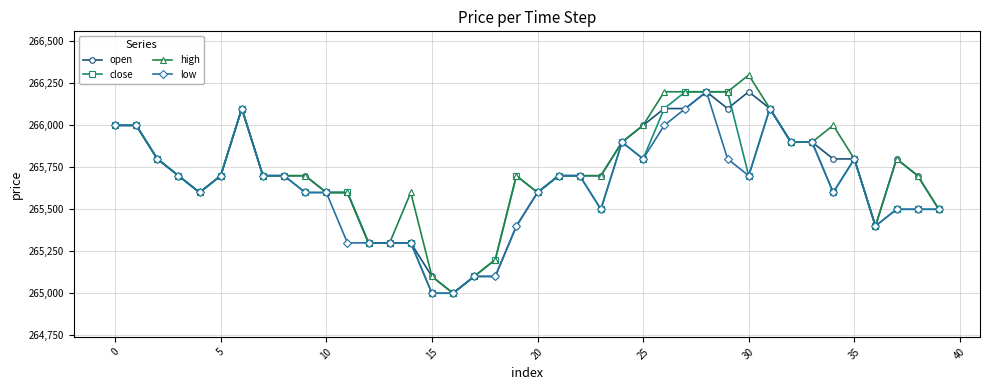

At how many categories does at least one series exceed 265326?

34